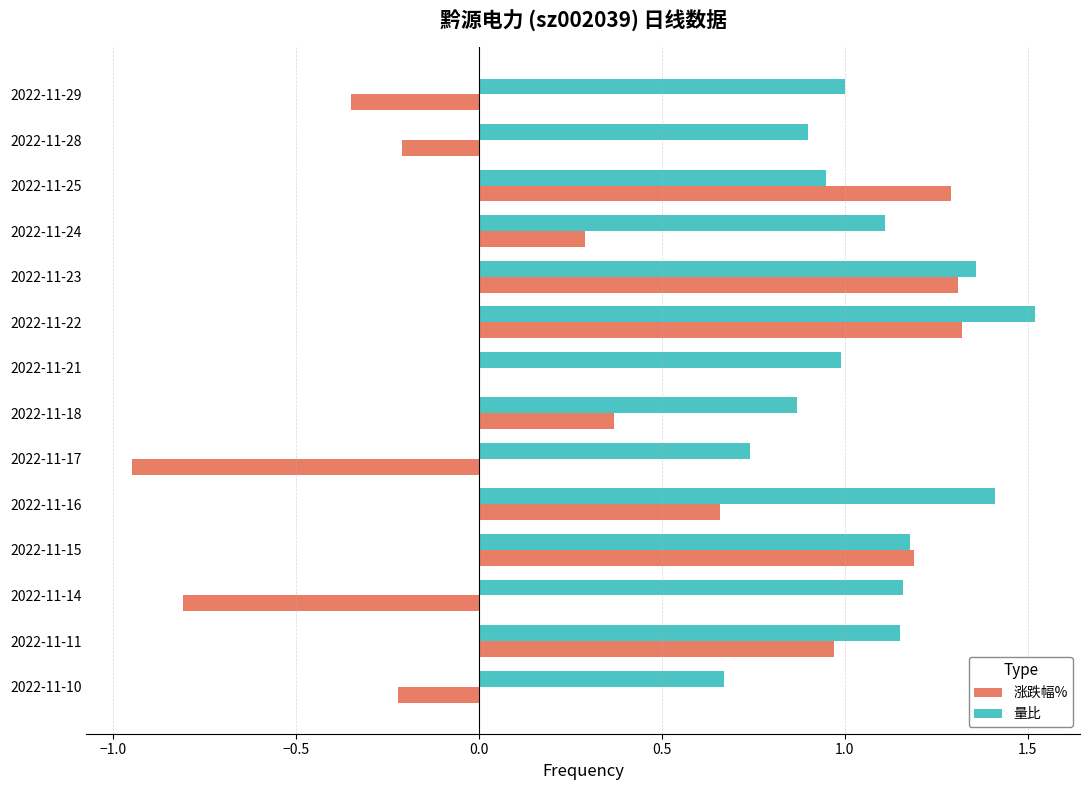

What is the sum of all 涨跌幅% values?

4.9